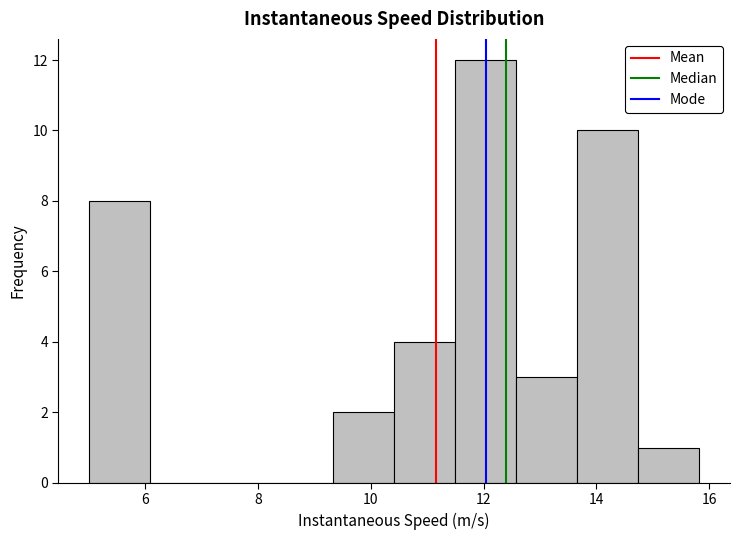

Over which range of the x-axis is the bar tallest?

11.4 to 12.6